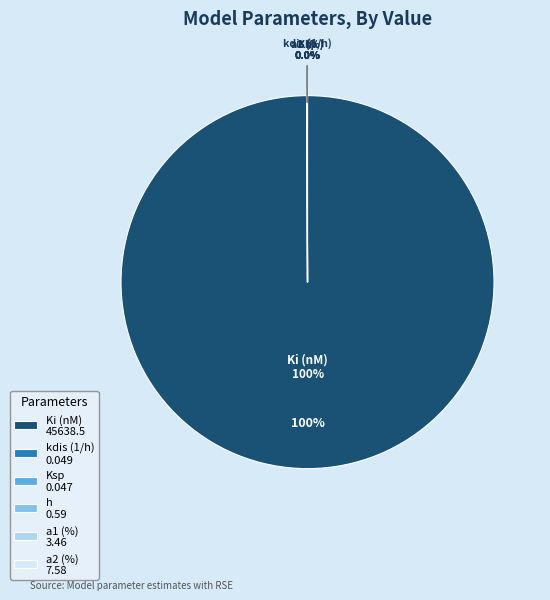

Is it true that a1 (%) is 0% of the pie?

True